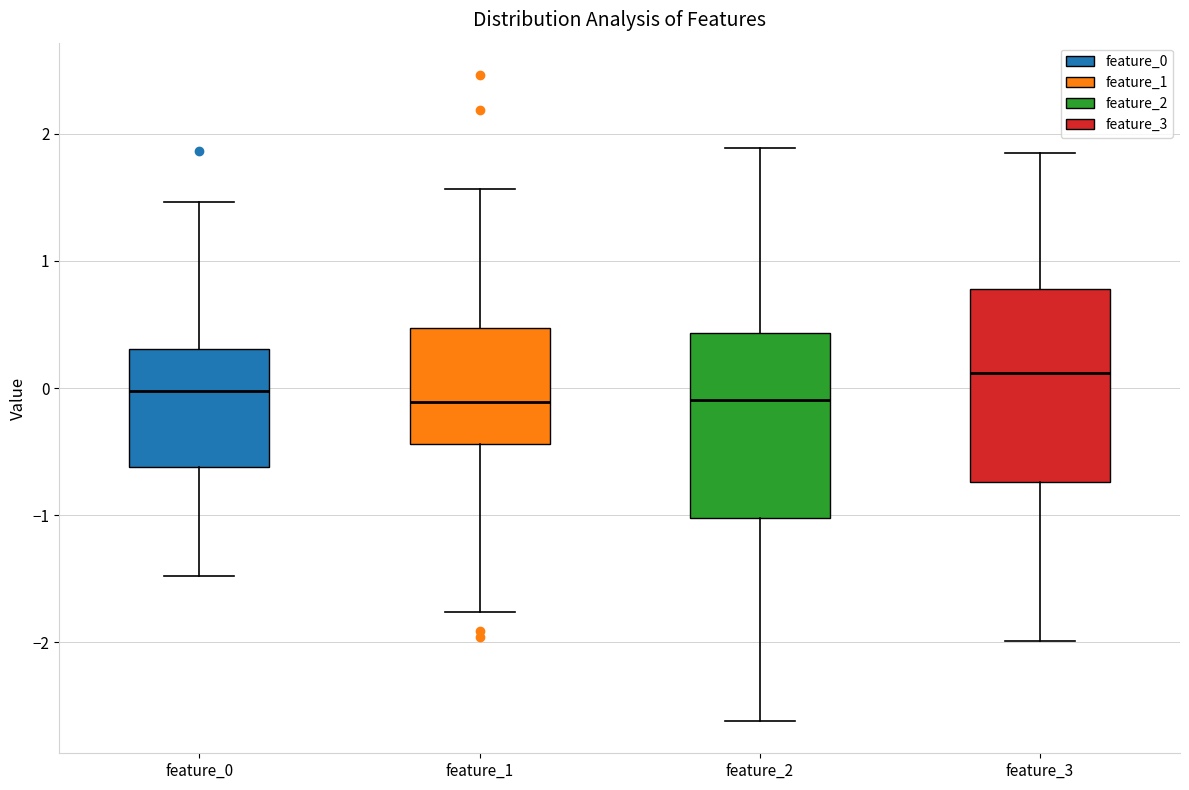

Where is the upper edge of the box for feature_1 on the y-axis? The values are not printed on the chart, so give them approximately, as read against the axis.

0.5